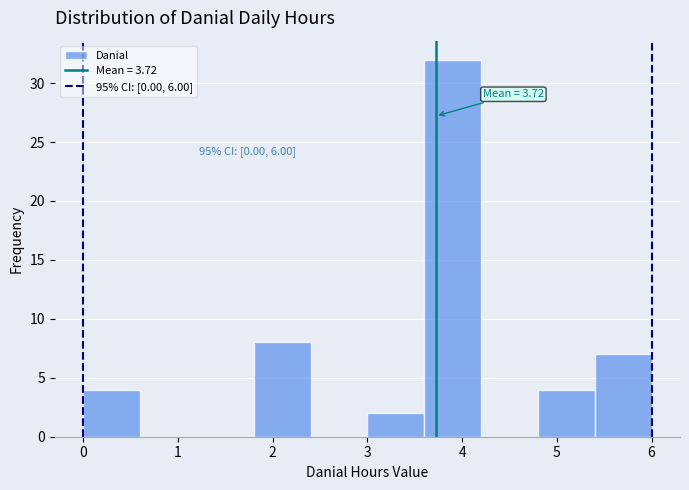

Which range on the x-axis has the tallest bar?

3.6 to 4.2